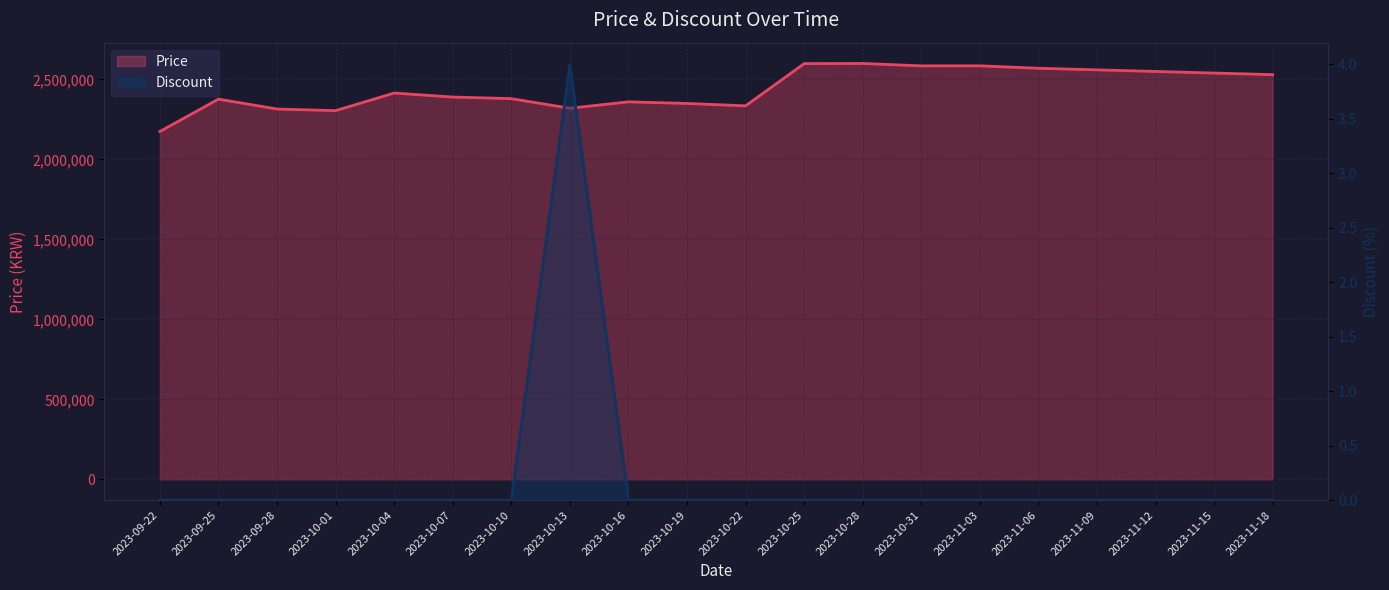

Reading left to right, extract all data points from this chart.

Price: 2175000	2377000	2315000	2305000	2415000	2390000	2380000	2320000	2360000	2350000	2335000	2599000	2600000	2585000	2585000	2570000	2560000	2550000	2540000	2530000
Discount: 0	0	0	0	0	0	0	4	0	0	0	0	0	0	0	0	0	0	0	0